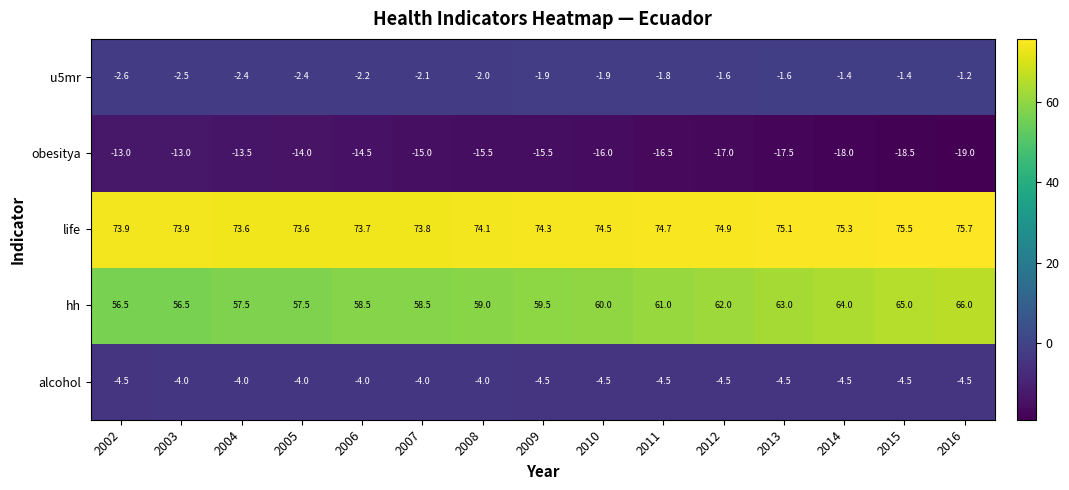

Which category has the lowest value across all series?

2016